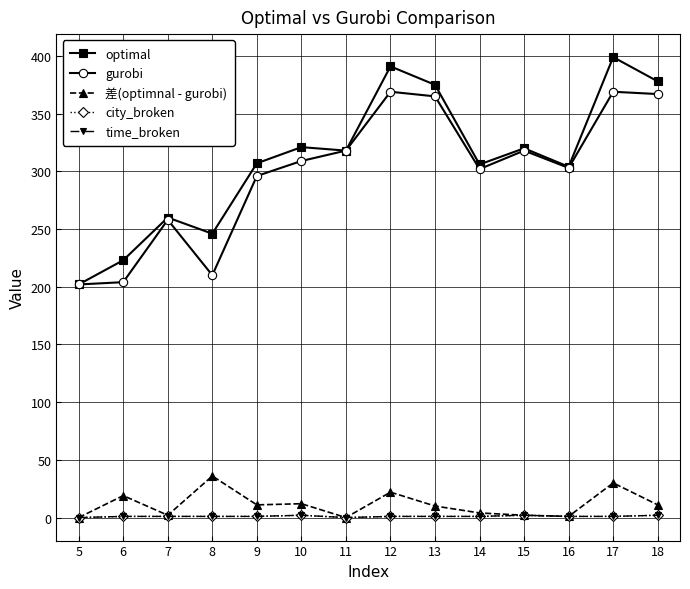

In time_broken, how many points are lower than both neighbors (excluding endpoints)?

1